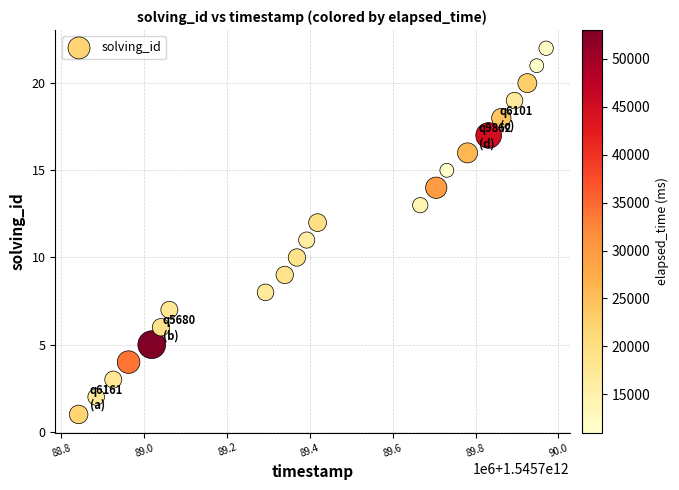

What is the range of X values (max minus min)?

1128186